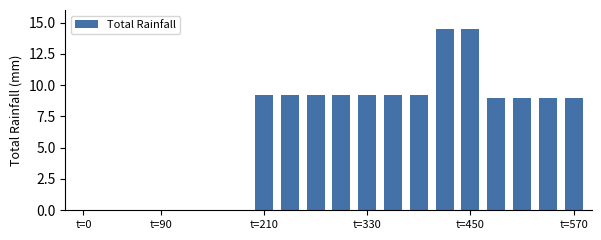

What is the maximum value shown in the chart?

14.5